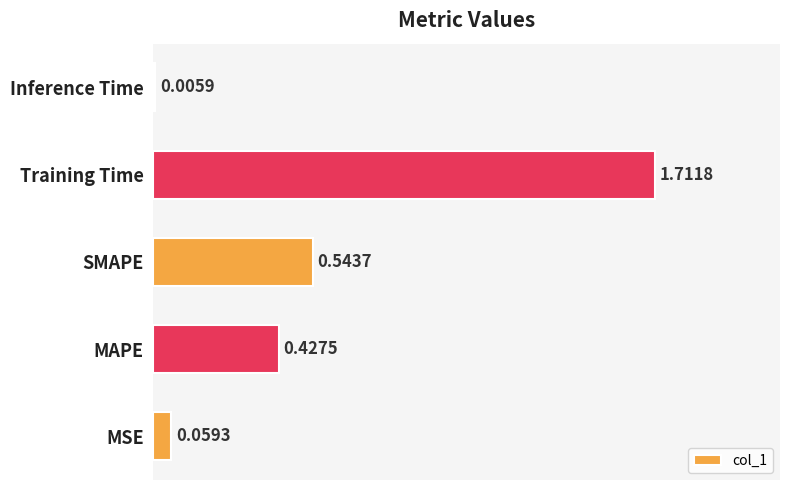

At which label is the value closest to 0?

Inference Time